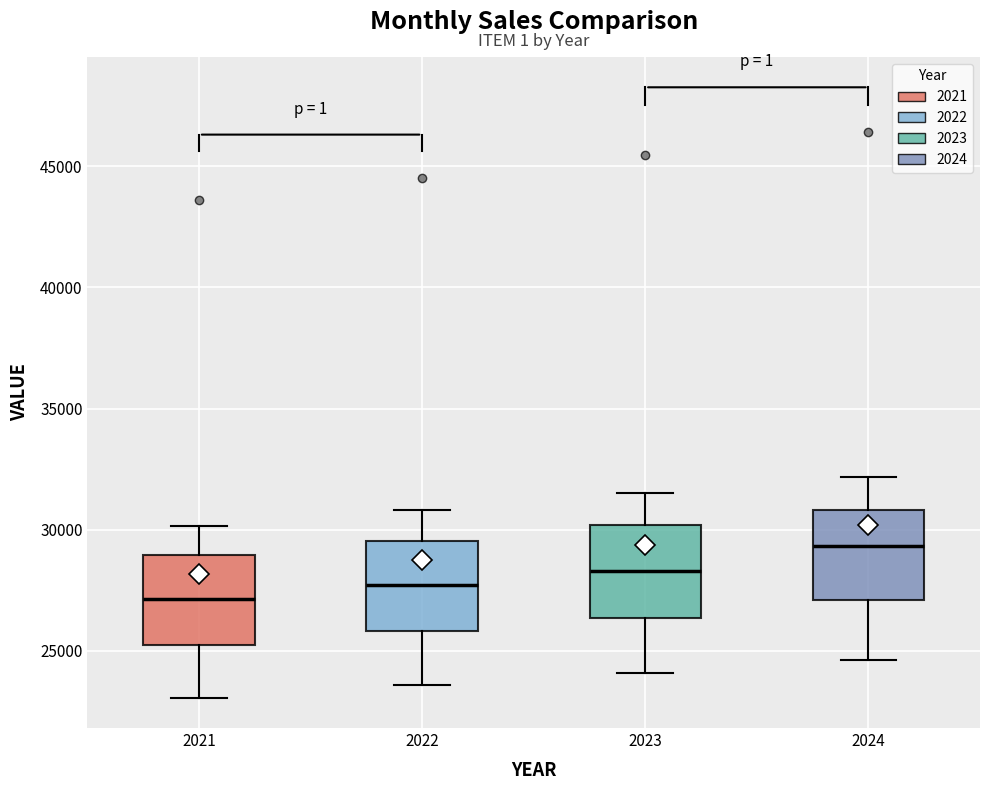

Reading left to right, read every box against the y-axis: the position of its median line, the range the box covers, and the ends of its whiskers. The values are not printed on the chart, so give them approximately, as read against the axis.

2021: median 27000, box 25500 to 29000, whiskers 23000 to 30000
2022: median 27500, box 26000 to 29500, whiskers 23500 to 31000
2023: median 28500, box 26500 to 30000, whiskers 24000 to 31500
2024: median 29500, box 27000 to 31000, whiskers 24500 to 32000